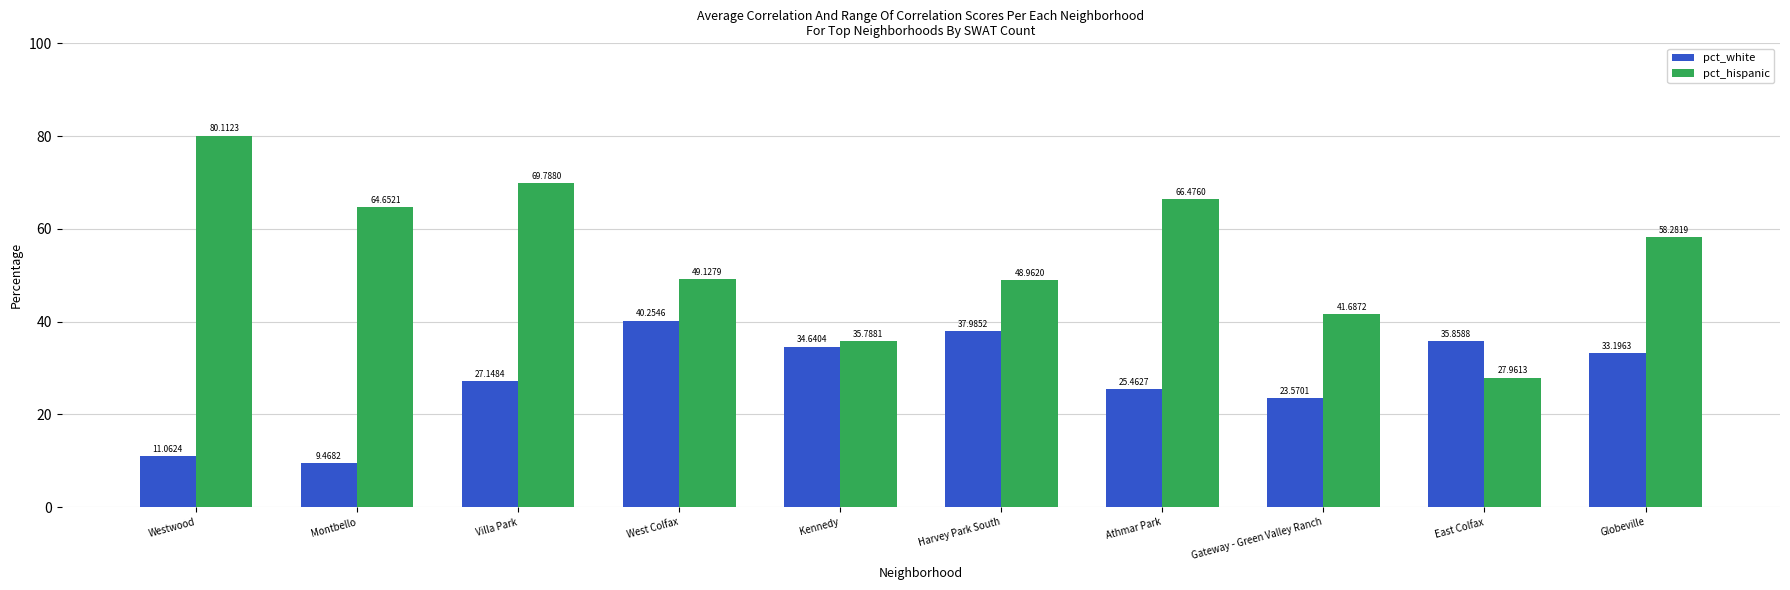

How many categories are shown in the chart?

10